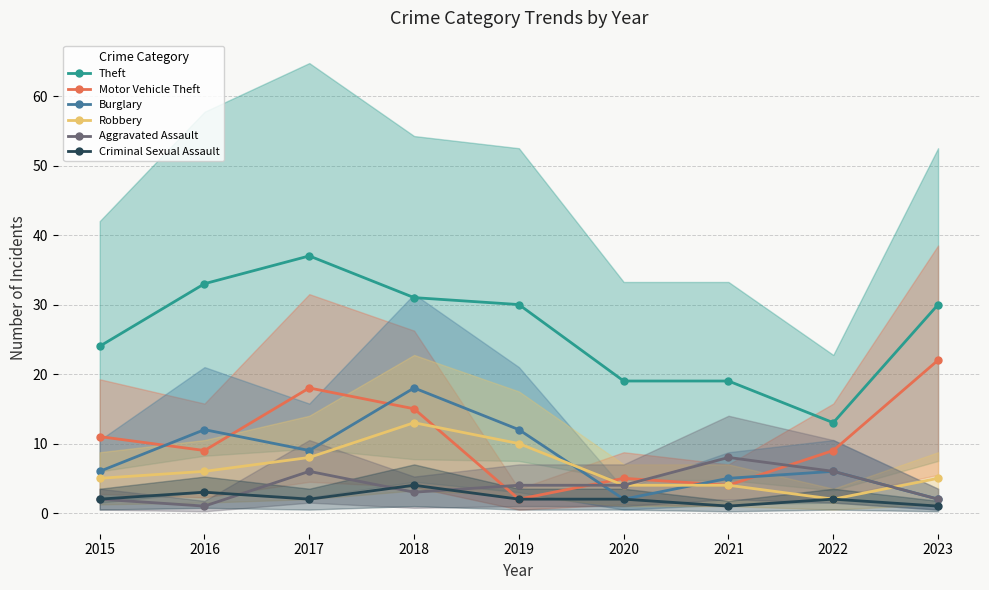

At which category is the sum across all series the highest?

2018